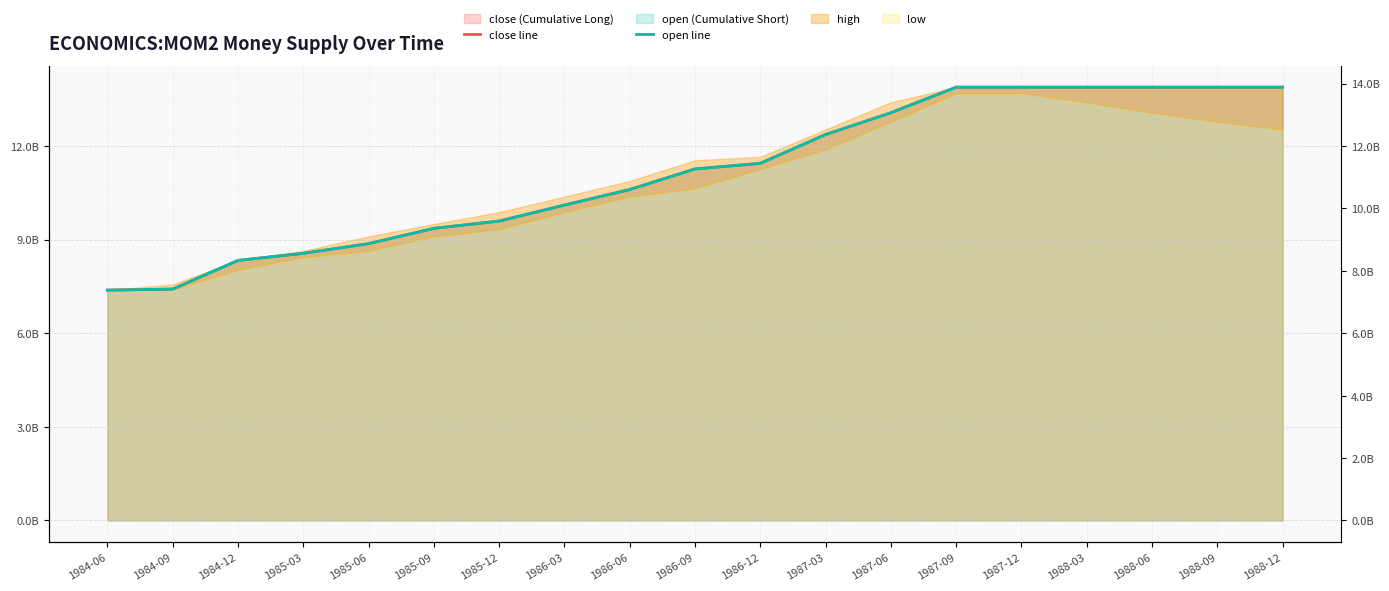

At which label does open line reach its minimum?

1984-06